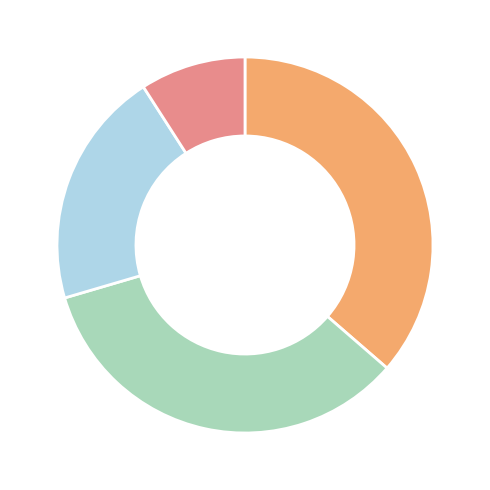

Does any single category account for the majority?

No